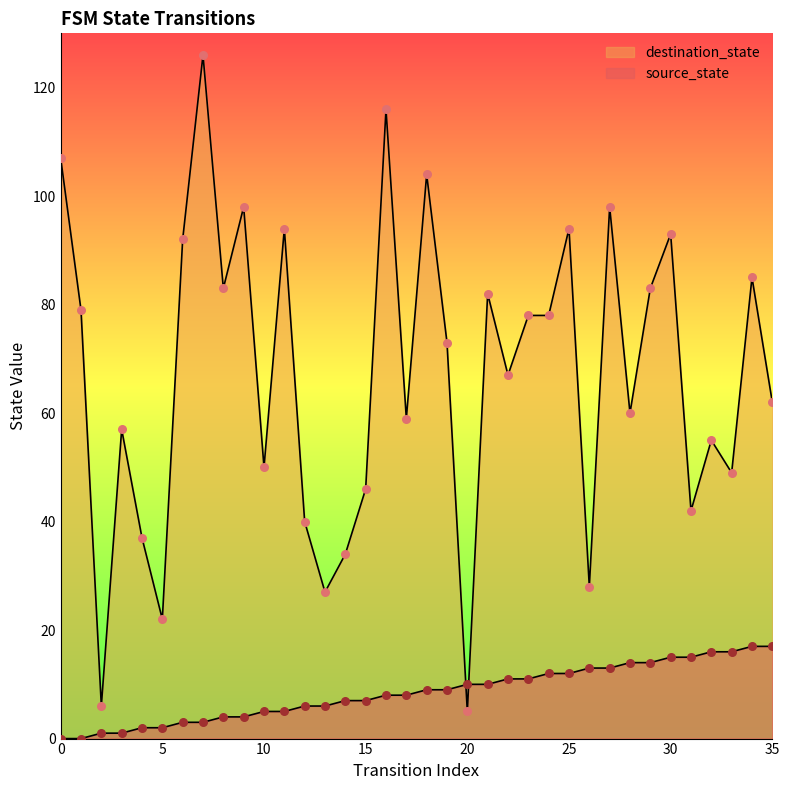

At how many categories does at least one series exceed 18?

34